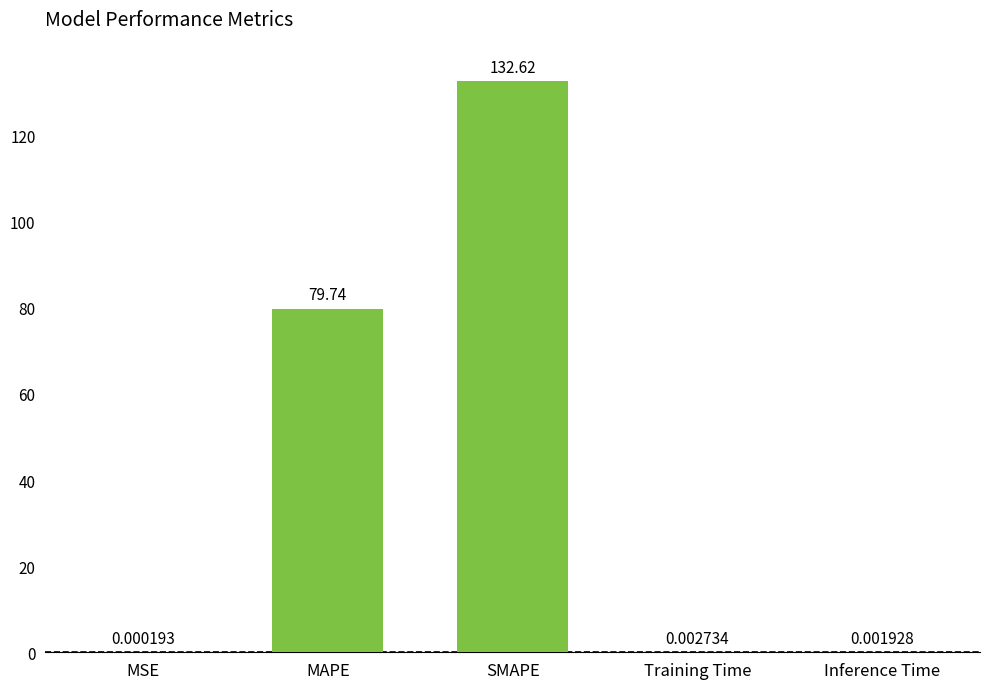

Which category has the highest value across all series?

SMAPE